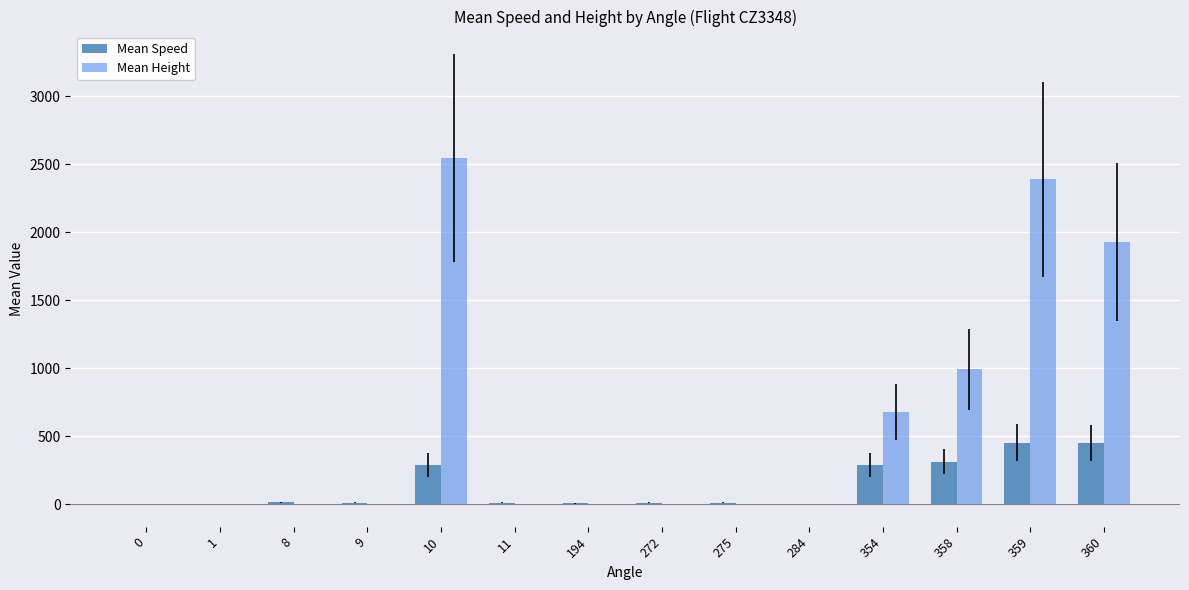

What is the sum of all Mean Speed values?

1857.1